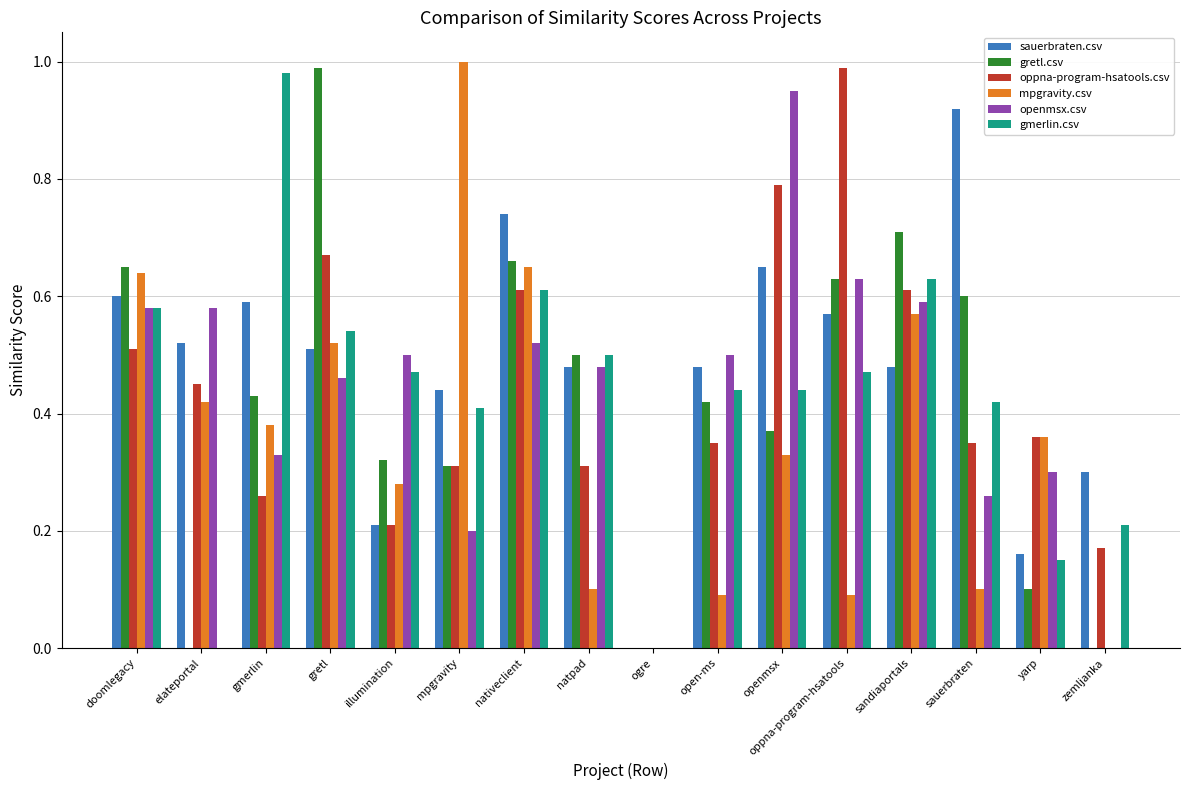

What is the sum of all sauerbraten.csv values?

7.7